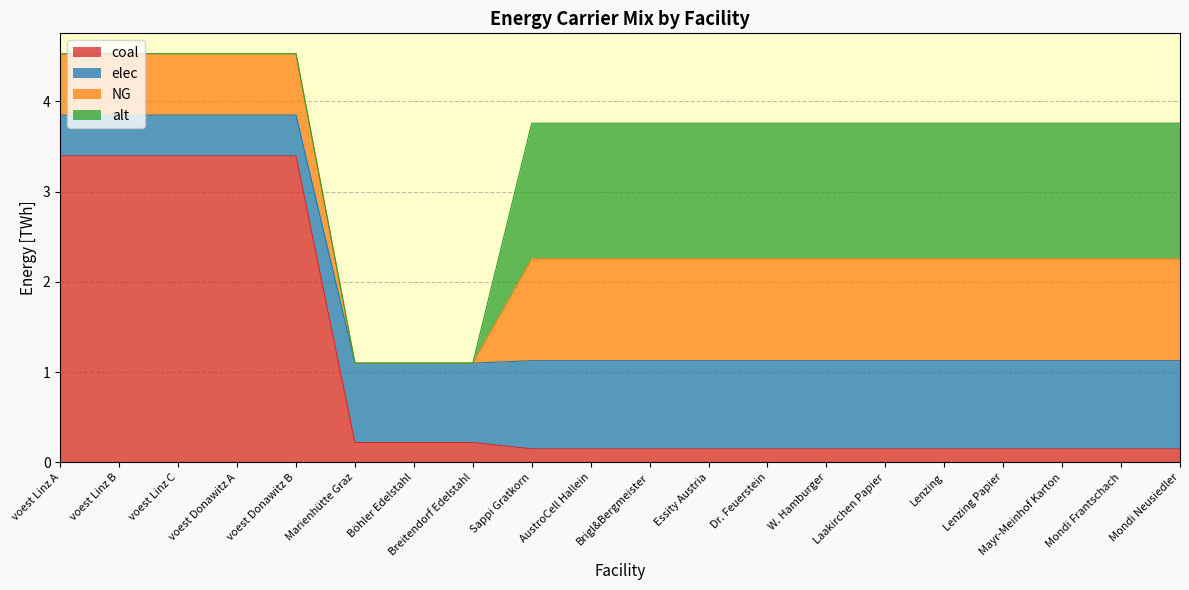

True or false: coal has more than 2 interior local peaks.

False